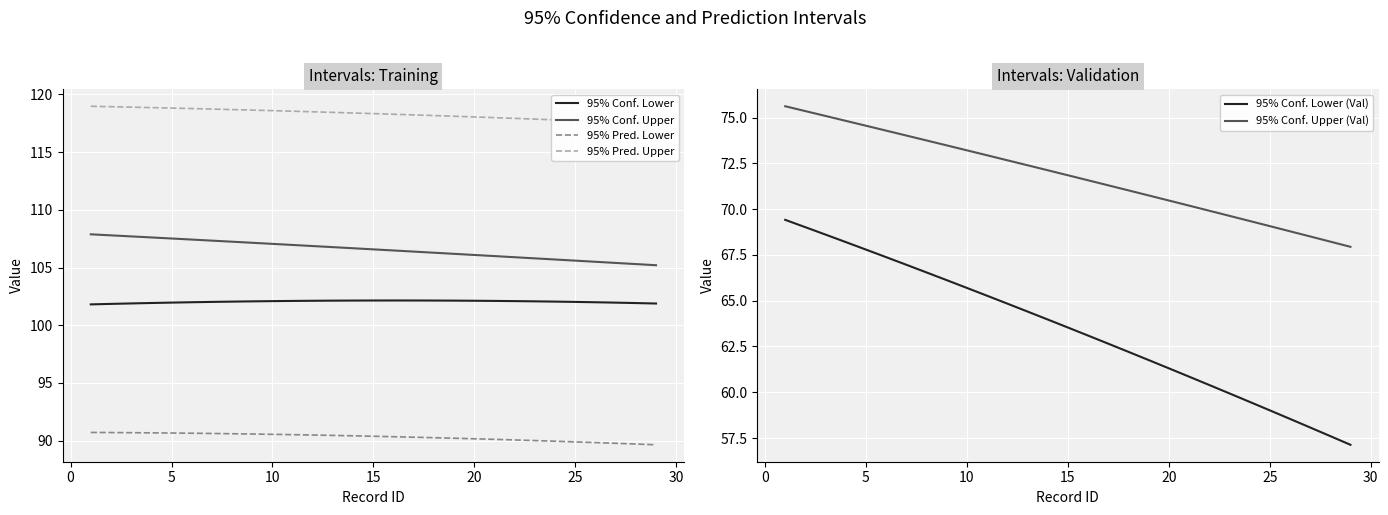

What is the value of the 95% Conf. Upper point at the 10th from the left?

107.0